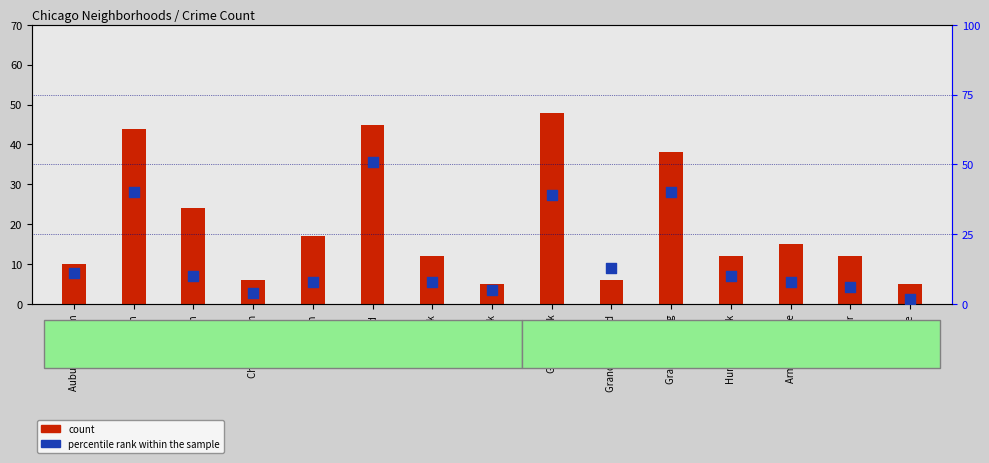

What is the total value across all series at Englewood?

96